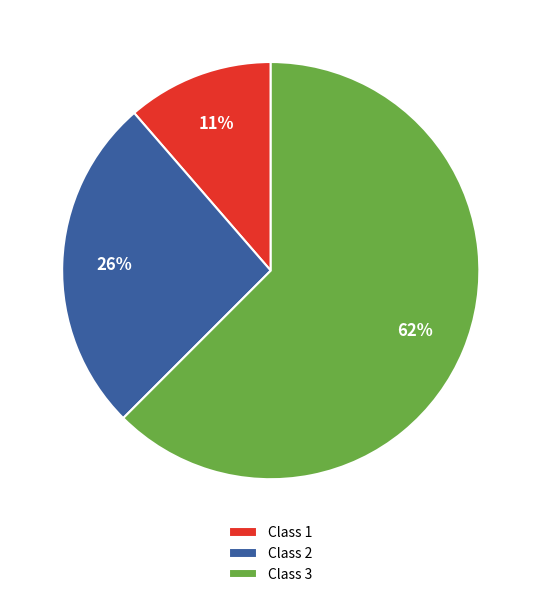

How many segments does this pie chart have?

3